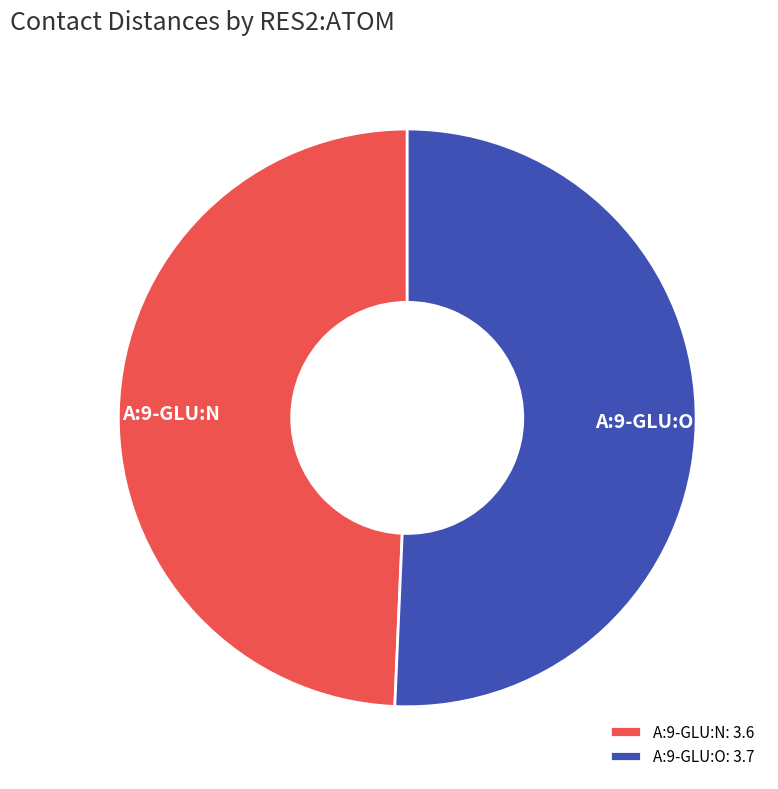

Count the number of slices in the pie.

2